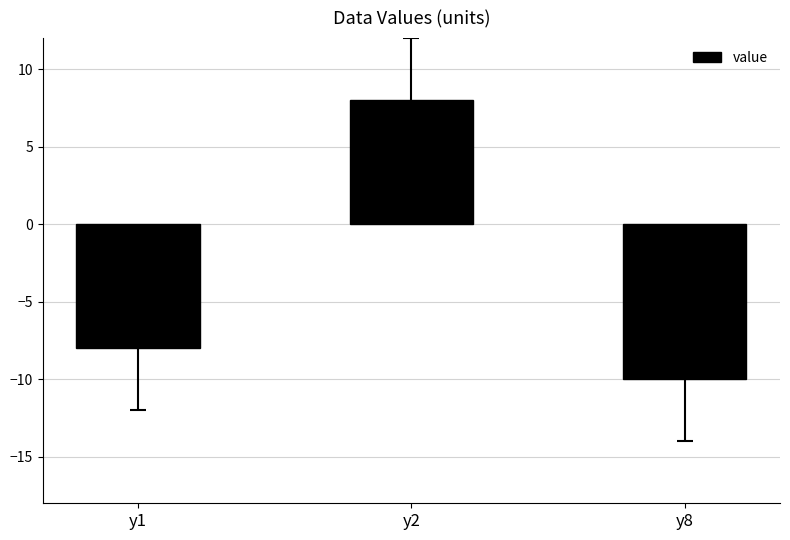

Is it true that the value at y1 is -8?

True